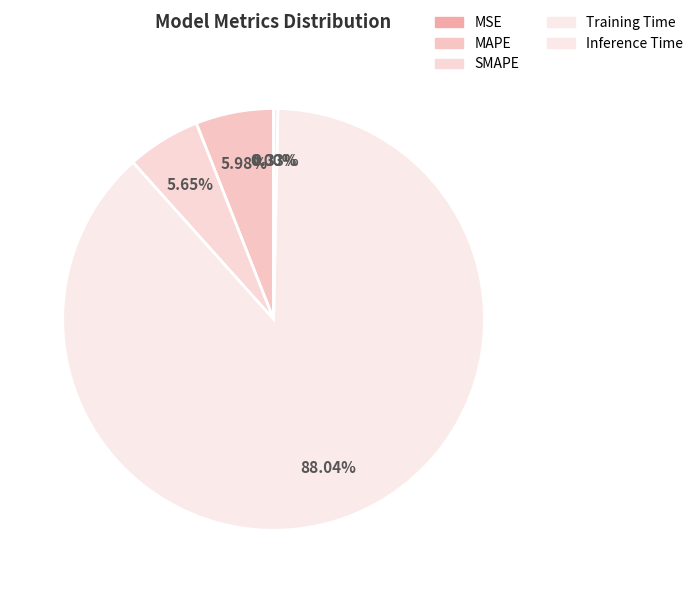

What is the total percentage of Training Time and MAPE?

94.0%